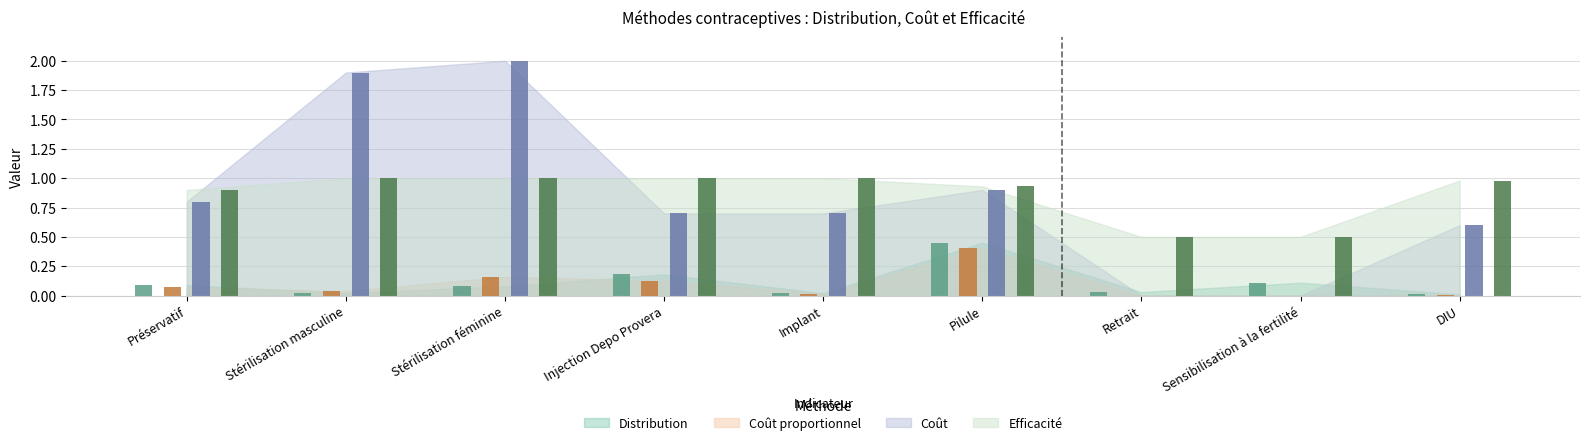

What are all the series names shown in the legend?

Distribution, Coût proportionnel, Coût, Efficacité